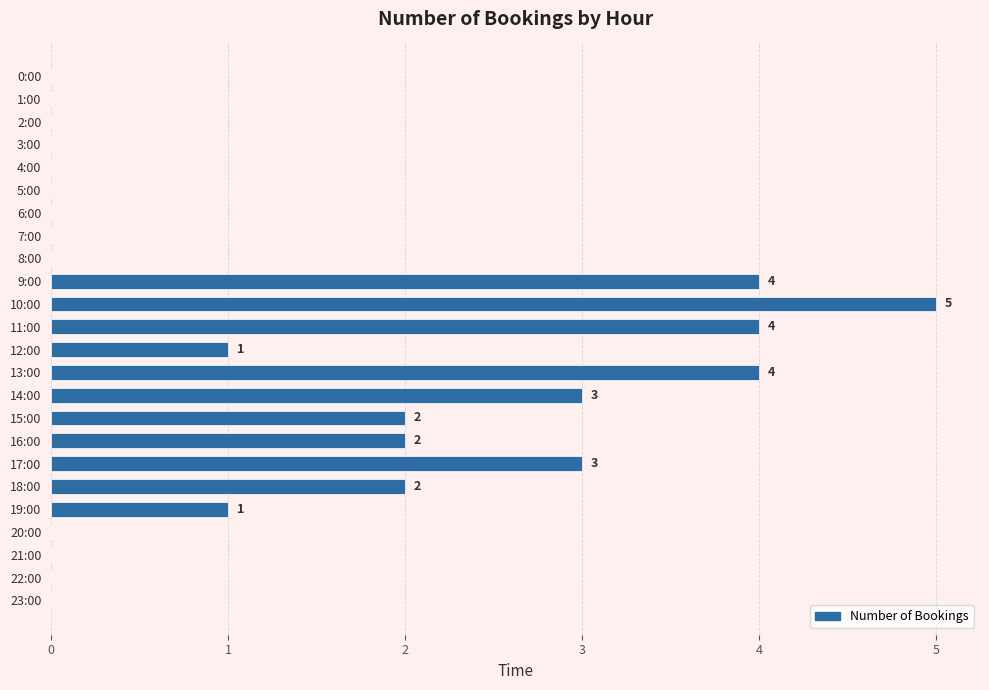

Reading top to bottom, transcribe all the data shown in this chart.

0:00=0	1:00=0	2:00=0	3:00=0	4:00=0	5:00=0	6:00=0	7:00=0	8:00=0	9:00=4	10:00=5	11:00=4	12:00=1	13:00=4	14:00=3	15:00=2	16:00=2	17:00=3	18:00=2	19:00=1	20:00=0	21:00=0	22:00=0	23:00=0